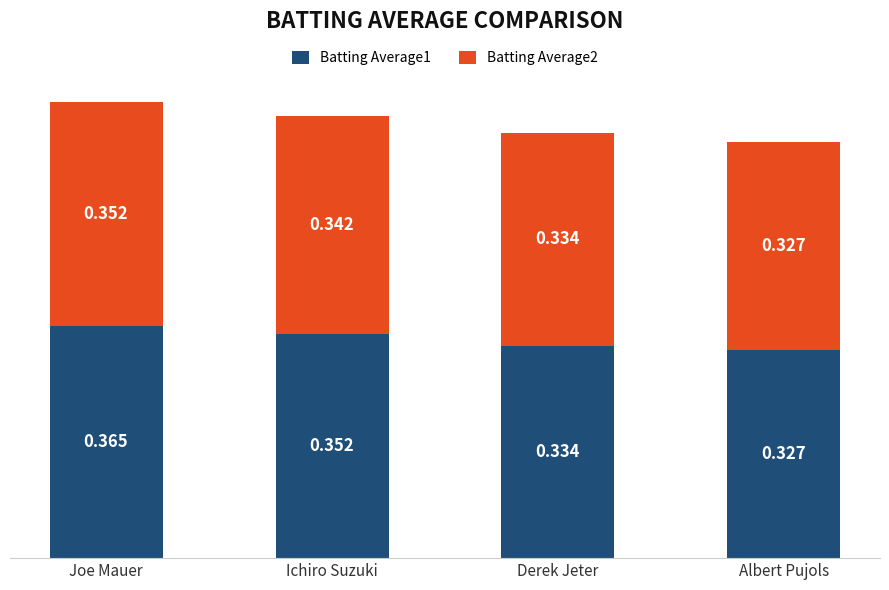

Which category has the lowest value in the Batting Average1 series?

Albert Pujols